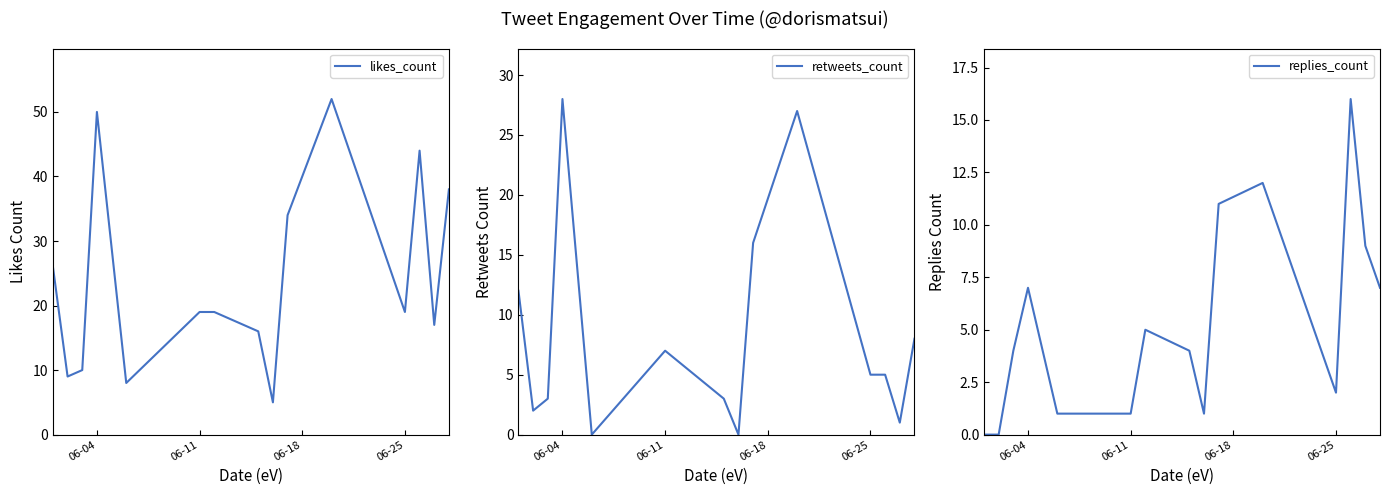

Reading left to right, transcribe all the data shown in this chart.

likes_count: 26	9	10	50	8	19	19	16	5	34	52	19	44	17	38
retweets_count: 12	2	3	28	0	7	6	3	0	16	27	5	5	1	8
replies_count: 0	0	4	7	1	1	5	4	1	11	12	2	16	9	7